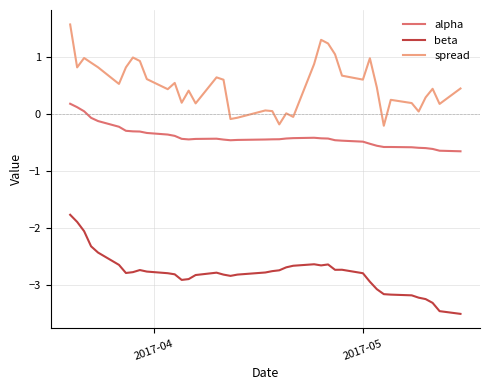

What is the greatest value displayed?

1.6